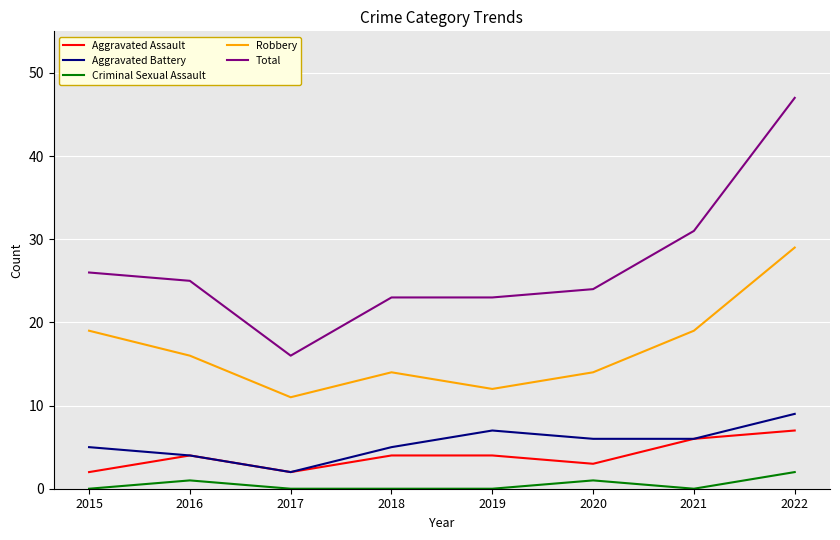

What is the greatest value displayed?

47